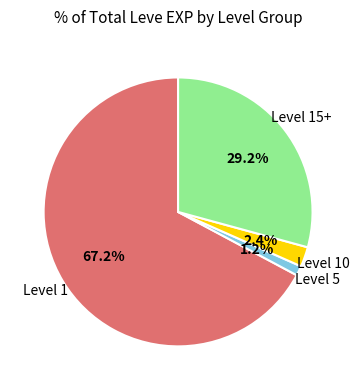

Does any single category account for the majority?

Yes